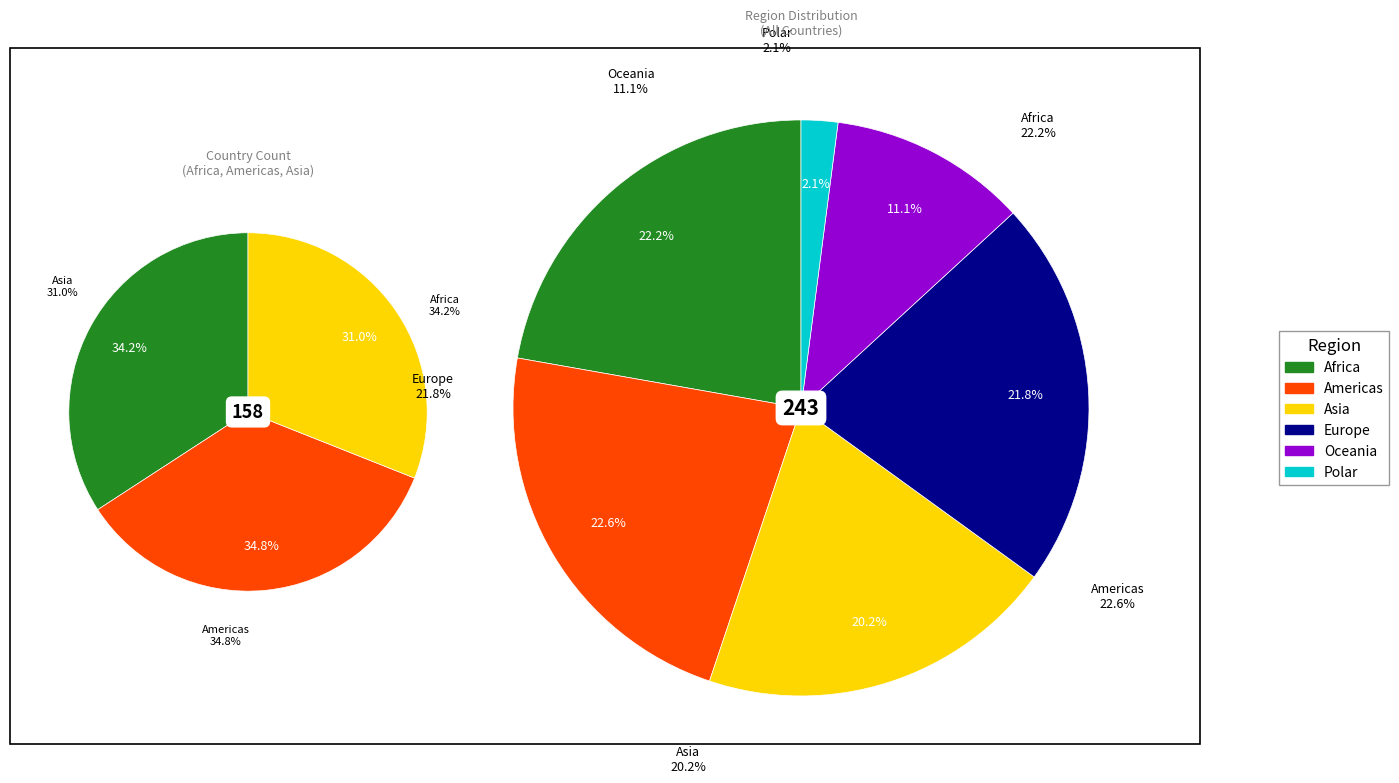

The Oceania slice represents 21% of the pie. True or false?

False